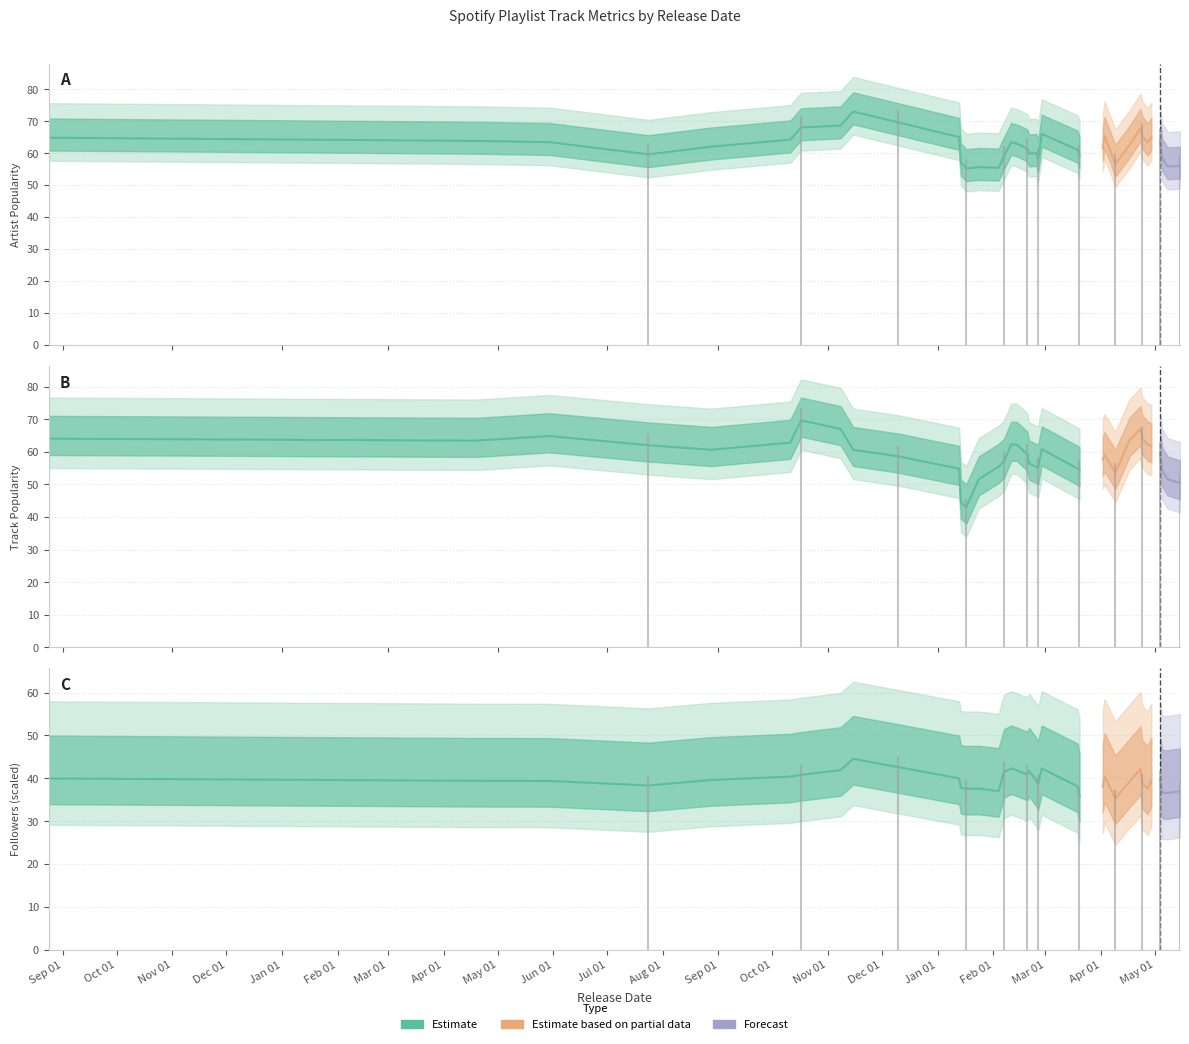

Read the Artist_Popularity value at 2020-02-04.

59.0